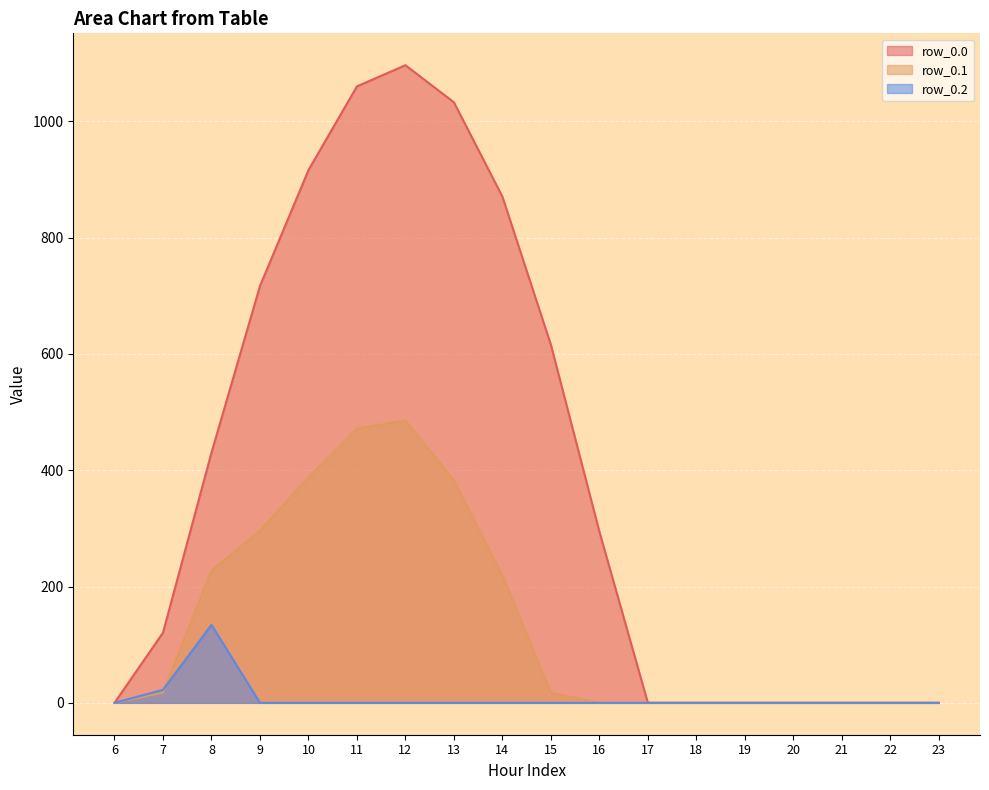

Which has a higher value, 6 or 13?

13